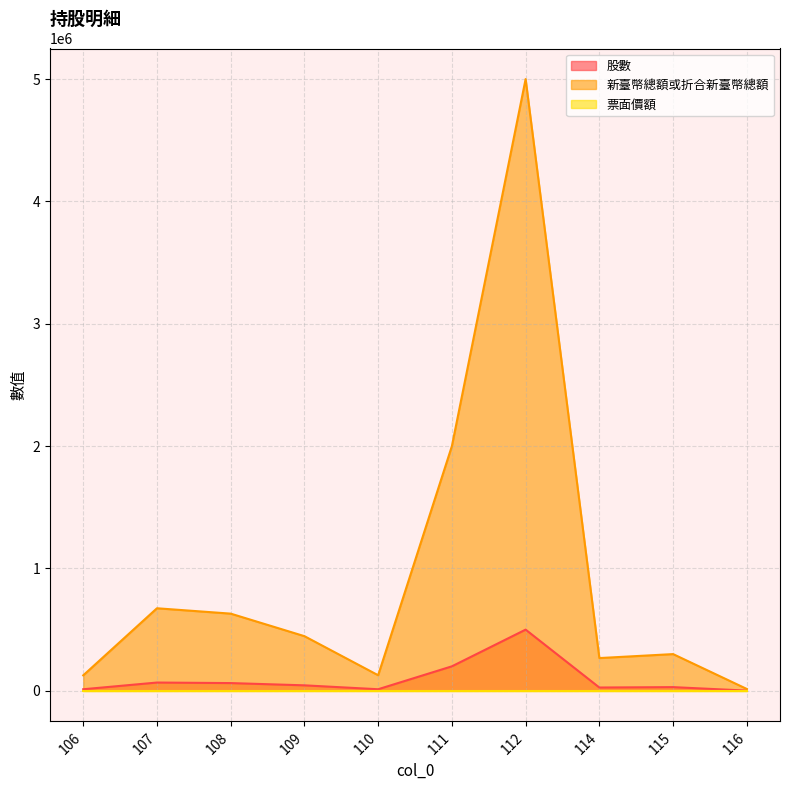

What is the average value of the 新臺幣總額或折合新臺幣總額 series?

958794